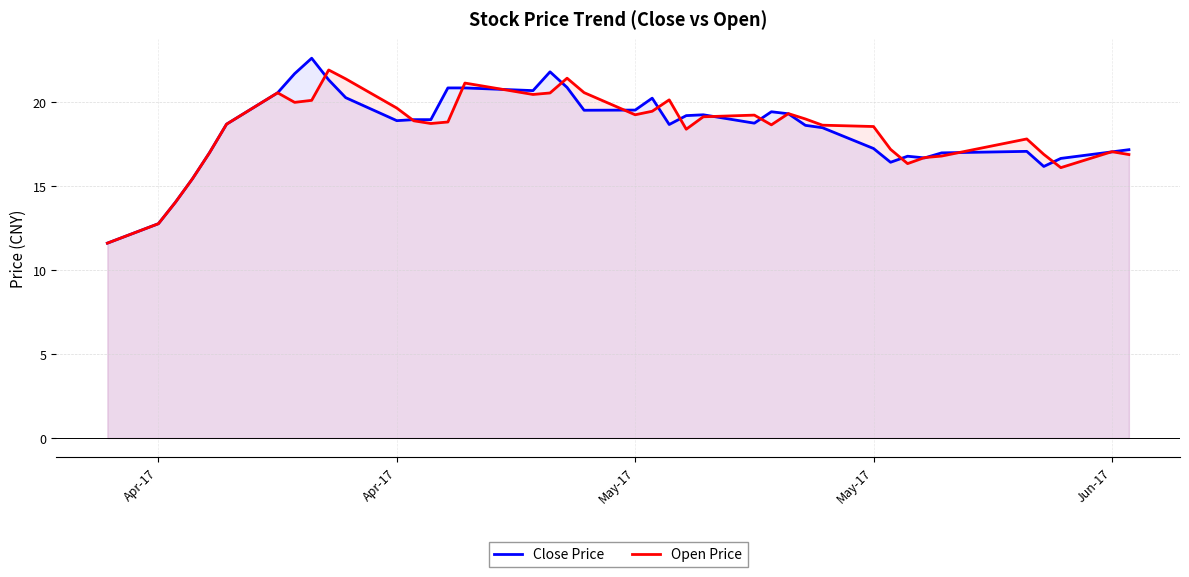

True or false: Close Price and Open Price intersect in this chart.

True